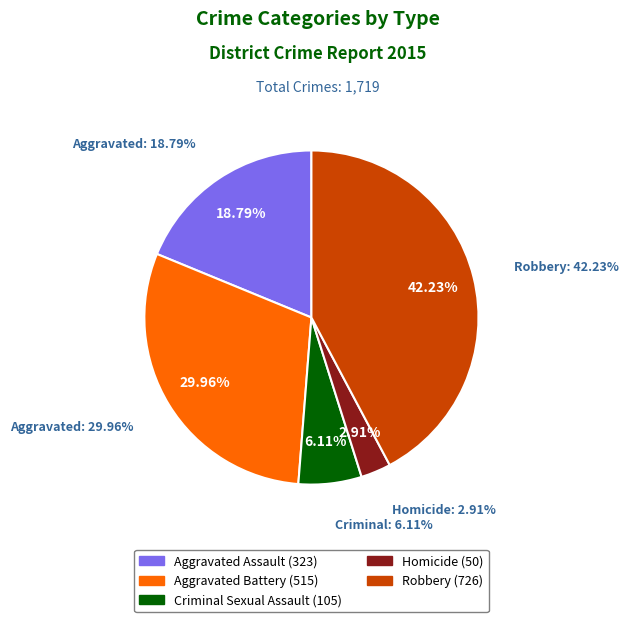

How many segments does this pie chart have?

5